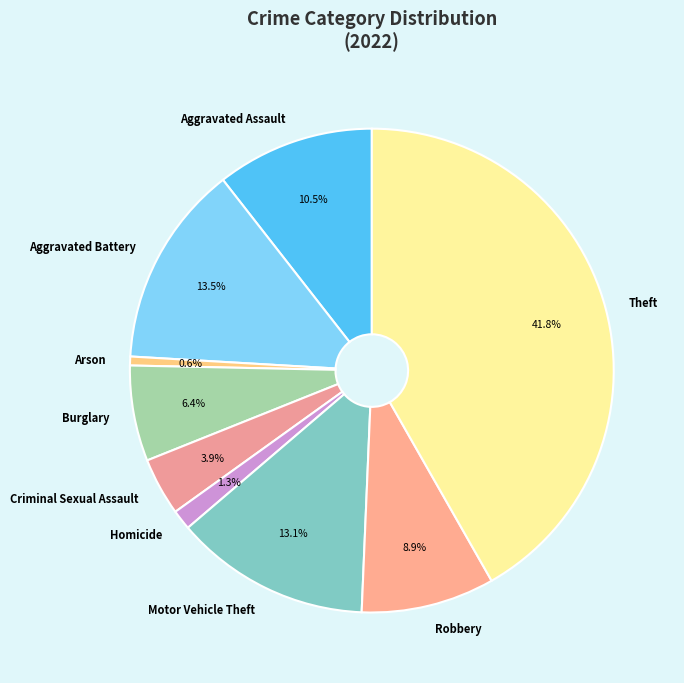

To the nearest percent, what portion does Theft represent?

42%